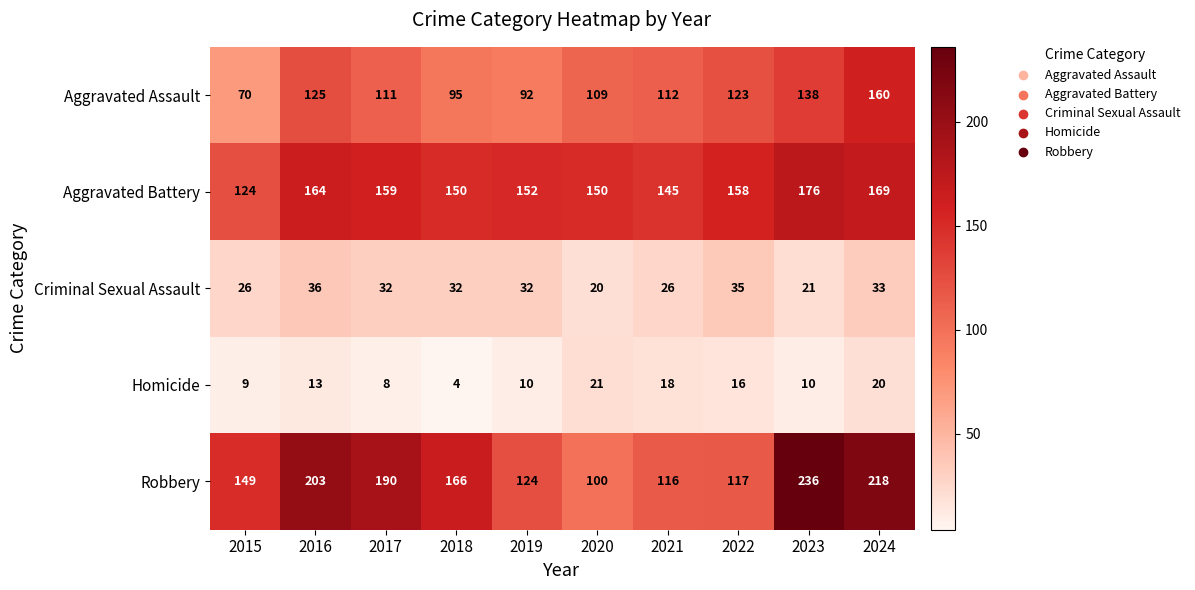

Count the number of categories in the chart.

10